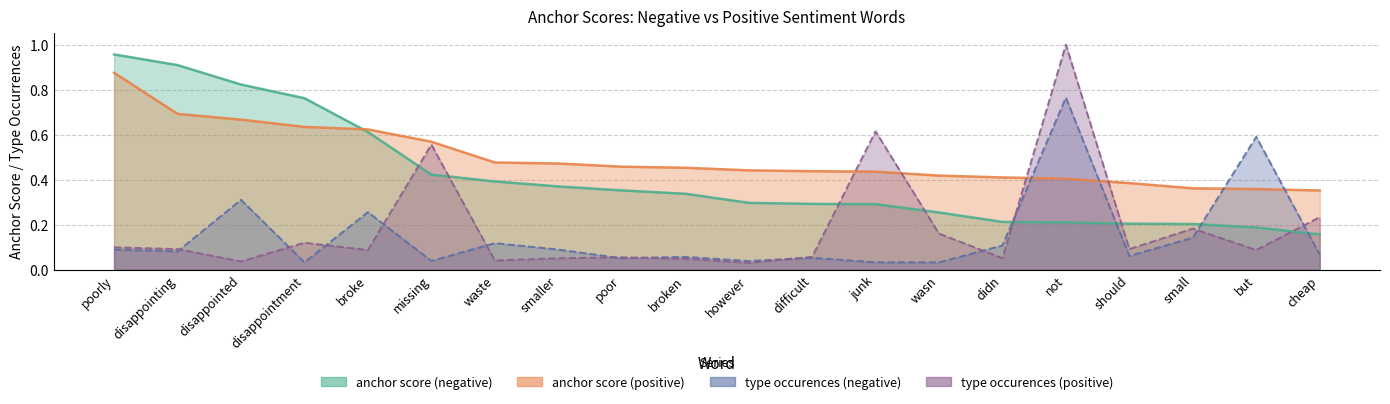

How many lines are shown in the chart?

4